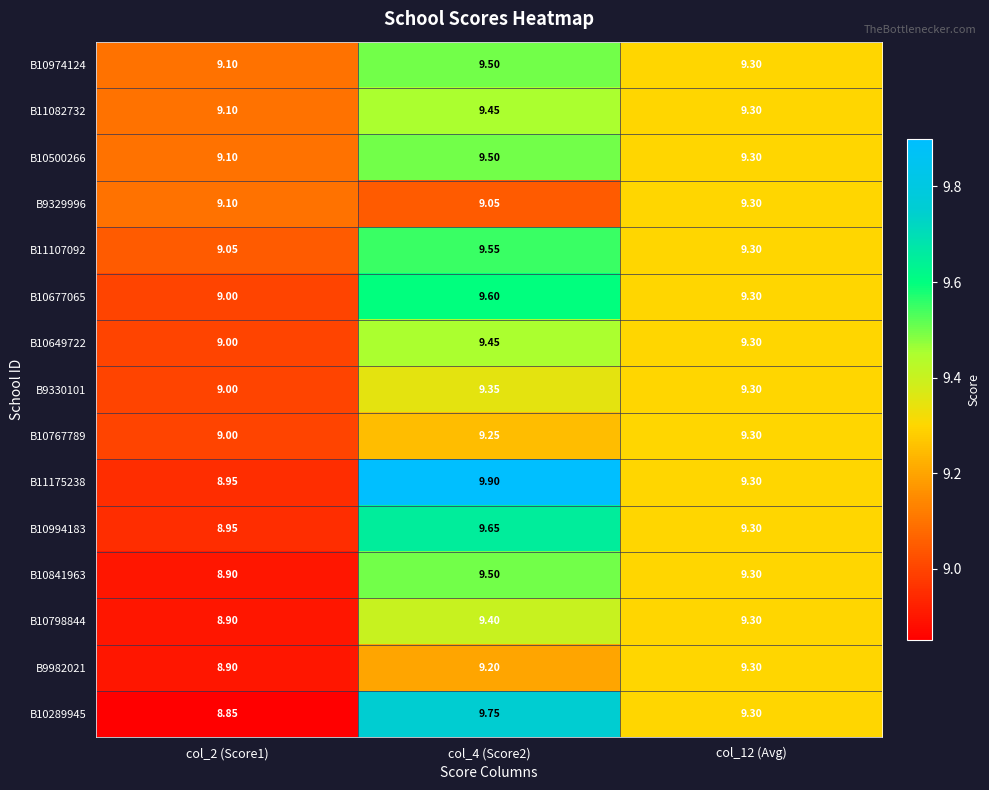

Which series has the largest total across all categories?

B11175238